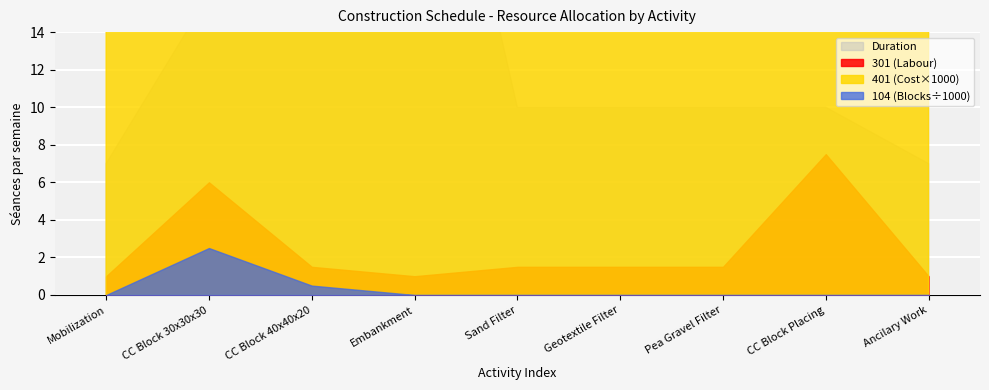

What is the total value across all series at Pea Gravel Filter?

171.1